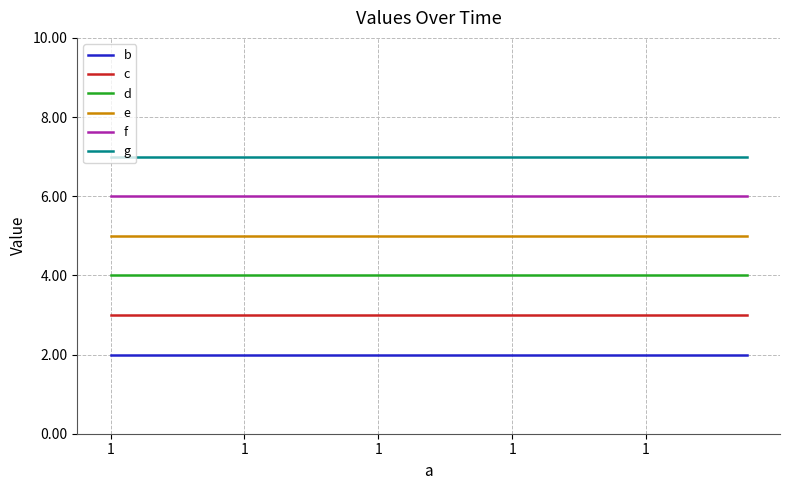

Rank the series by their maximum value, from lowest to highest.

b, c, d, e, f, g